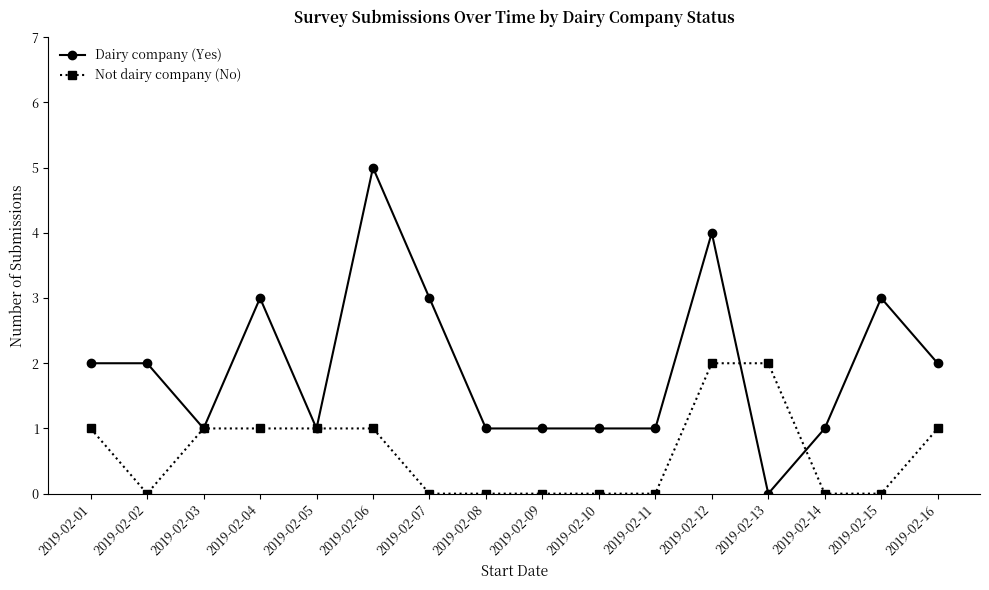

What is the difference between the highest and lowest values at 2019-02-13?

2